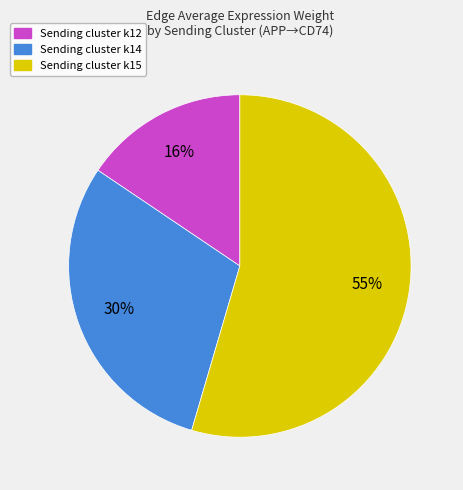

To the nearest percent, what is the difference between the largest and smallest slice percentages?

39%